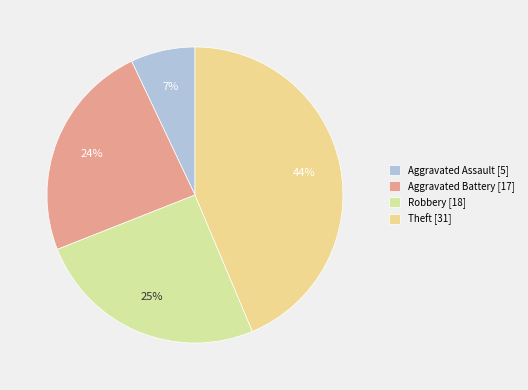

Approximately how many times larger is the value at Aggravated Assault compared to Theft?

0.2